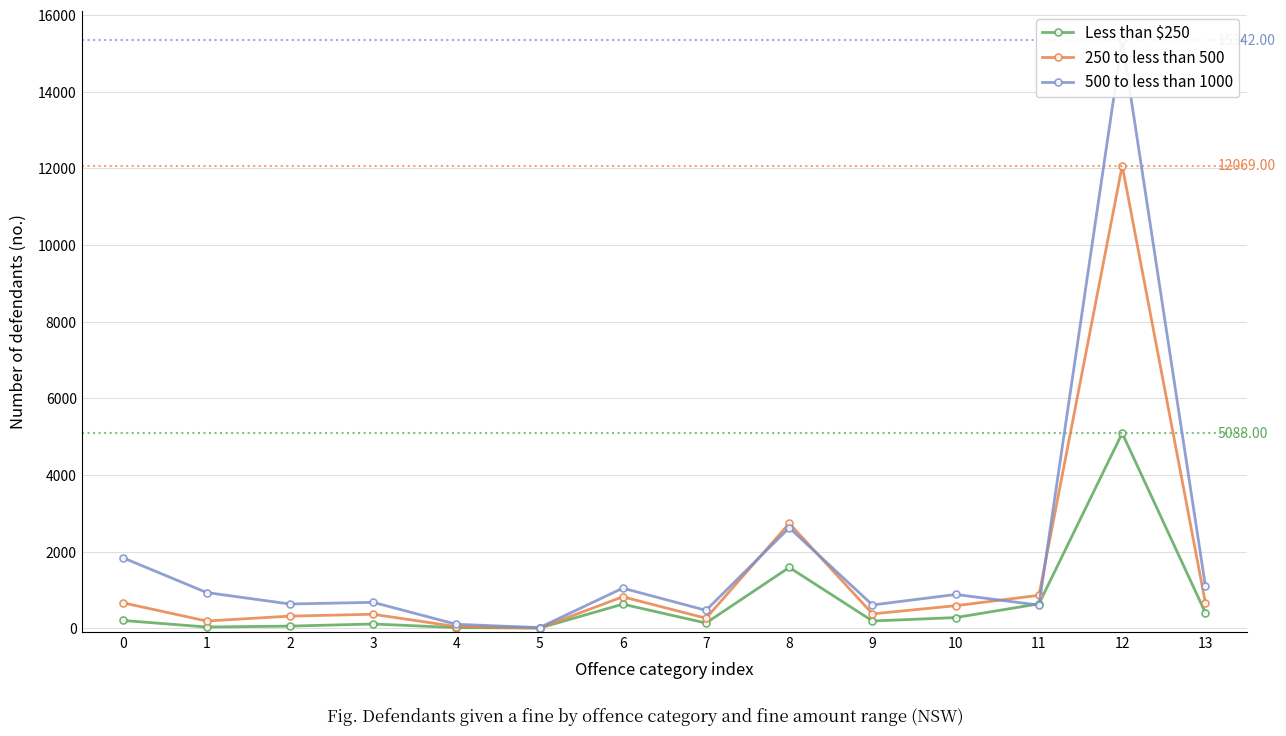

Reading right to left, what are all the values shown in this chart?

Less than $250: 13=400	12=5088	11=636	10=277	9=188	8=1586	7=134	6=627	5=3	4=15	3=110	2=54	1=31	0=201
250 to less than 500: 13=654	12=12069	11=858	10=587	9=374	8=2736	7=259	6=820	5=4	4=42	3=364	2=315	1=187	0=660
500 to less than 1000: 13=1091	12=15342	11=602	10=880	9=606	8=2620	7=466	6=1045	5=16	4=102	3=675	2=631	1=931	0=1834